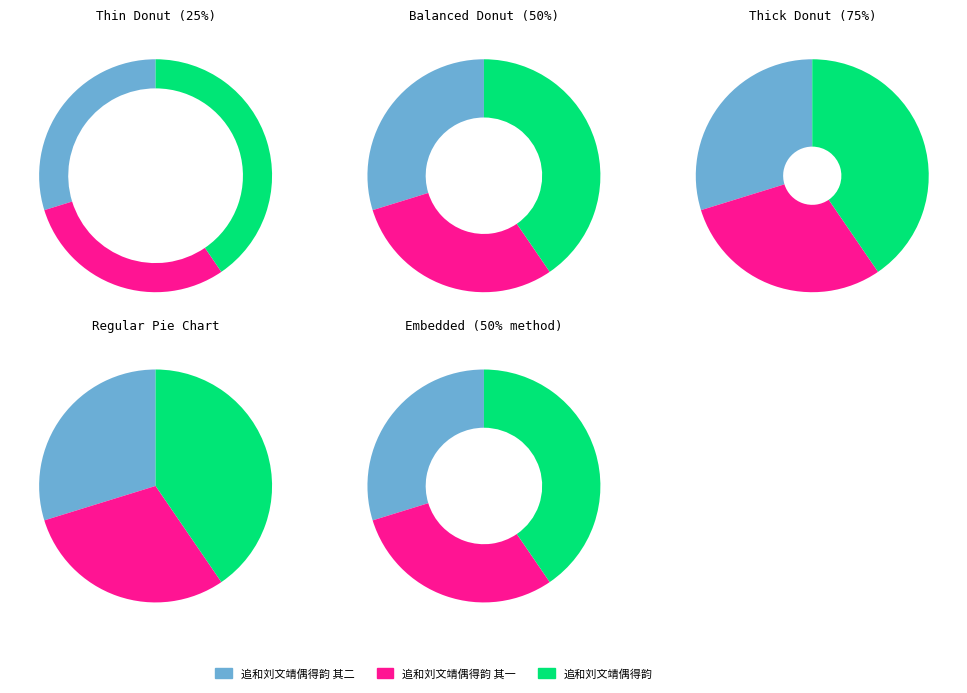

Count the number of slices in the pie.

3